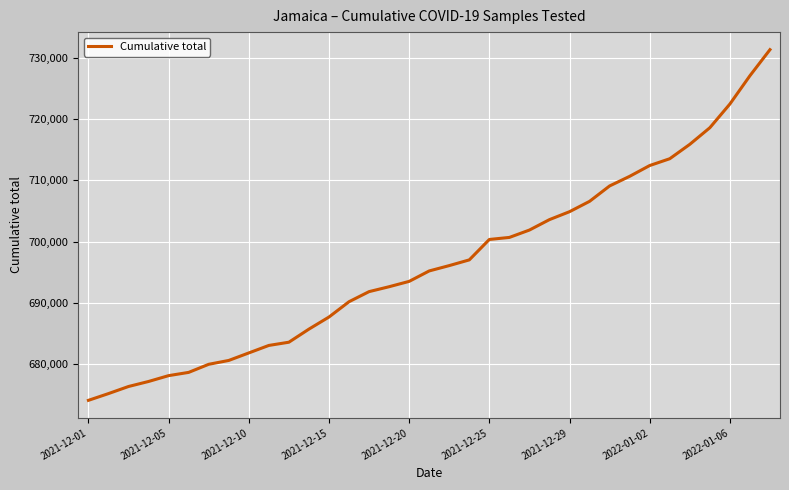

Does the chart have visible grid lines?

Yes